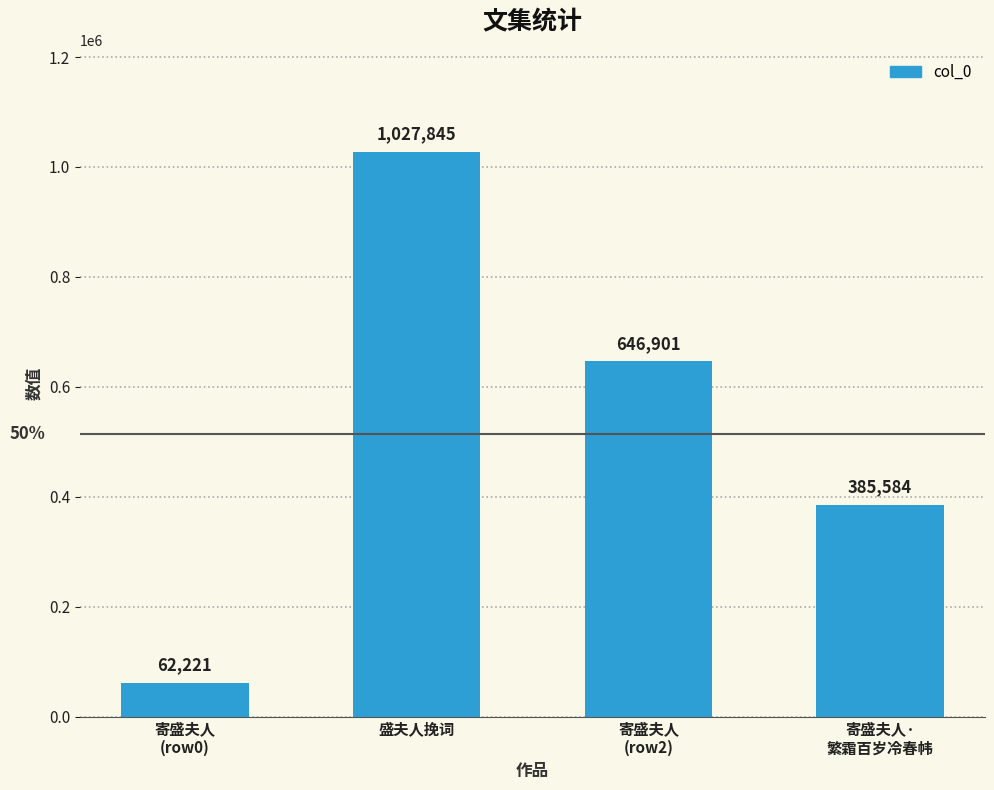

True or false: the data shows 139229 at 寄盛夫人·
繁霜百岁冷春帏.

False